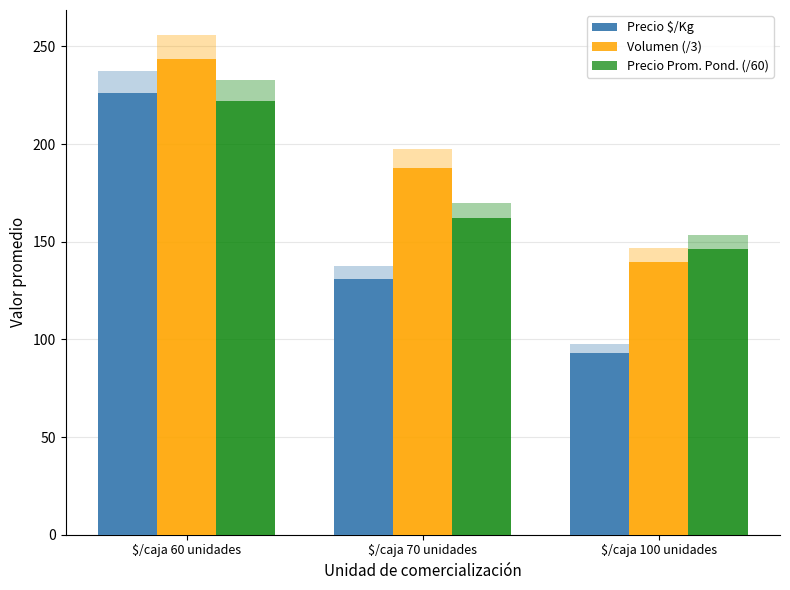

Reading left to right, list all the values displayed in this chart.

Precio $/Kg: 226.0	131.0	93.0
Volumen (/3): 243.7	188.0	139.7
Precio Prom. Pond. (/60): 221.9	162.0	146.2